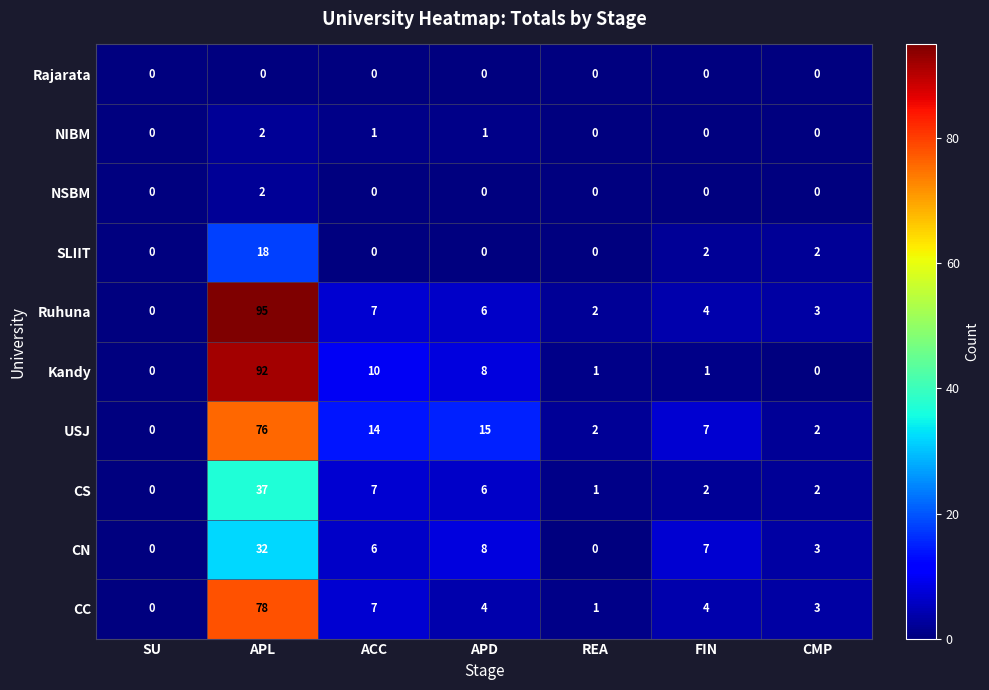

The value of USJ at ACC is 14. True or false?

True